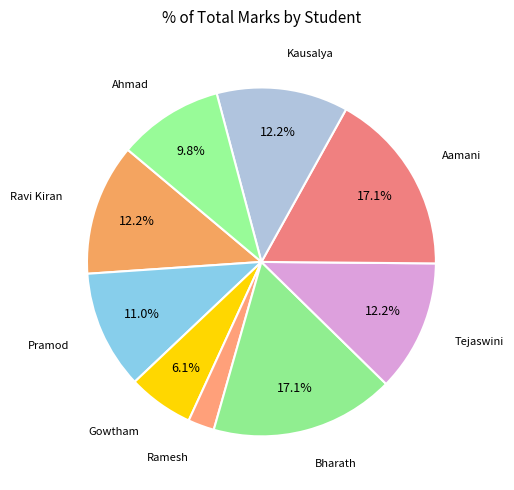

True or false: Kausalya accounts for 1% of the total.

False